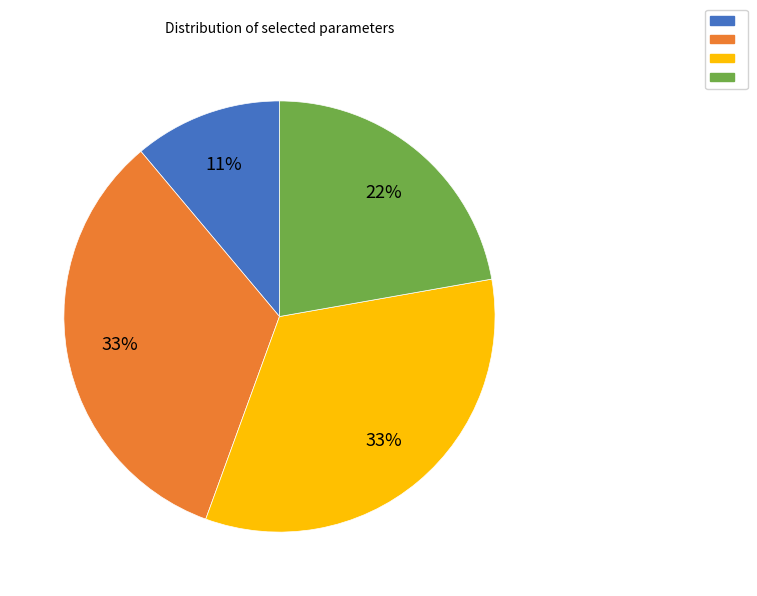

Does any single category account for the majority?

No